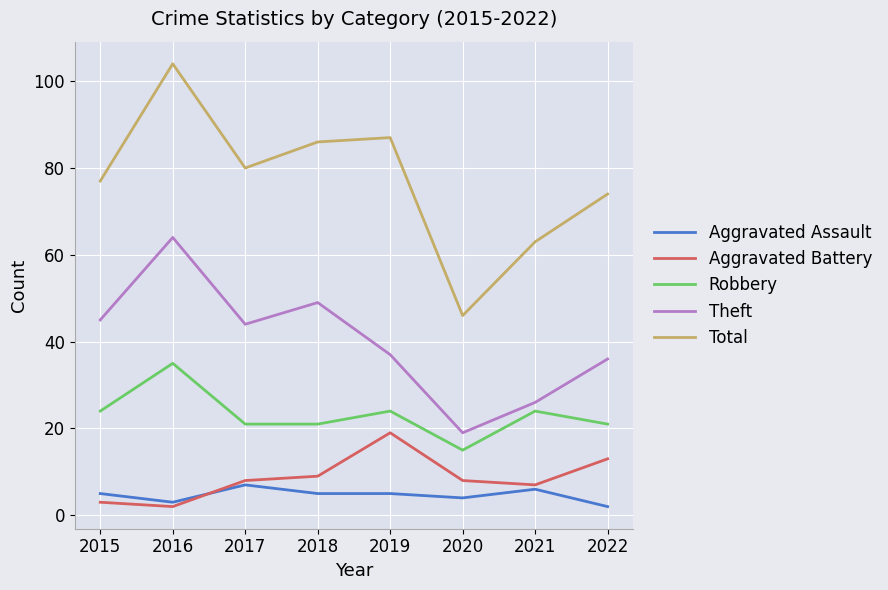

Reading left to right, transcribe all the data shown in this chart.

Aggravated Assault: 5	3	7	5	5	4	6	2
Aggravated Battery: 3	2	8	9	19	8	7	13
Robbery: 24	35	21	21	24	15	24	21
Theft: 45	64	44	49	37	19	26	36
Total: 77	104	80	86	87	46	63	74